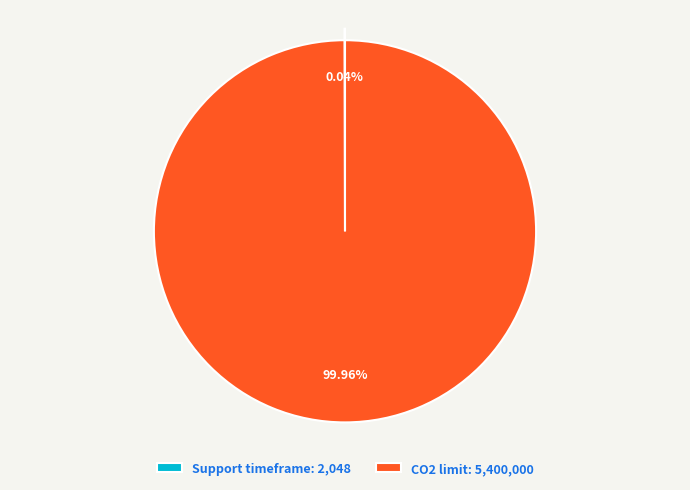

Is there any slice that represents more than half of the pie?

Yes